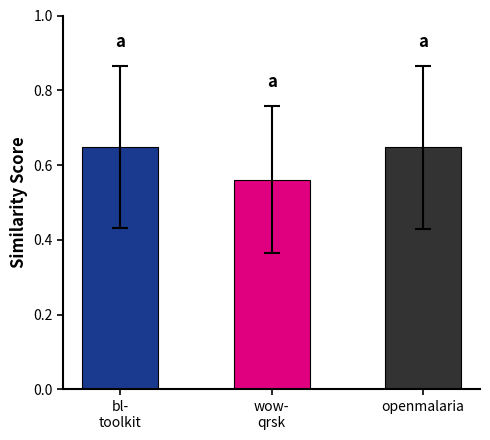

What is the label of the 2nd bar from the left?

wow-
qrsk